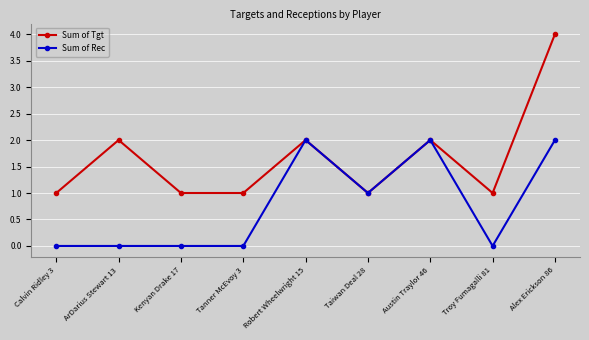

Which series has the widest spread of values?

Sum of Tgt